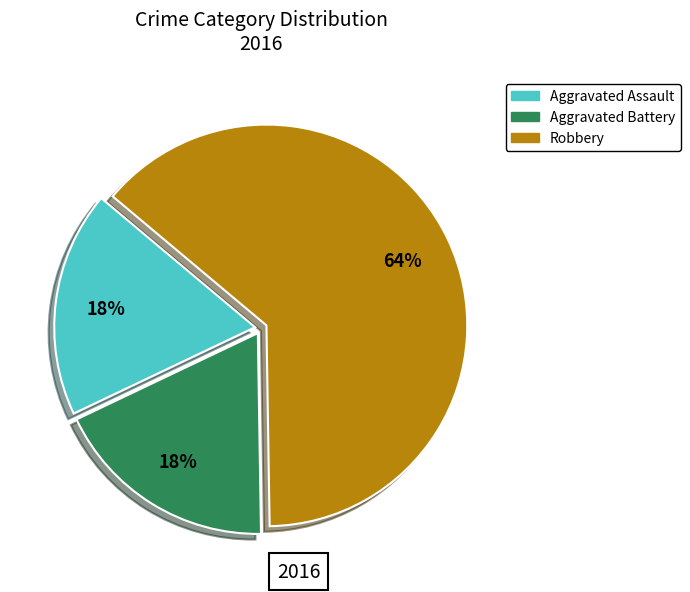

What is the largest slice in the pie chart?

Robbery